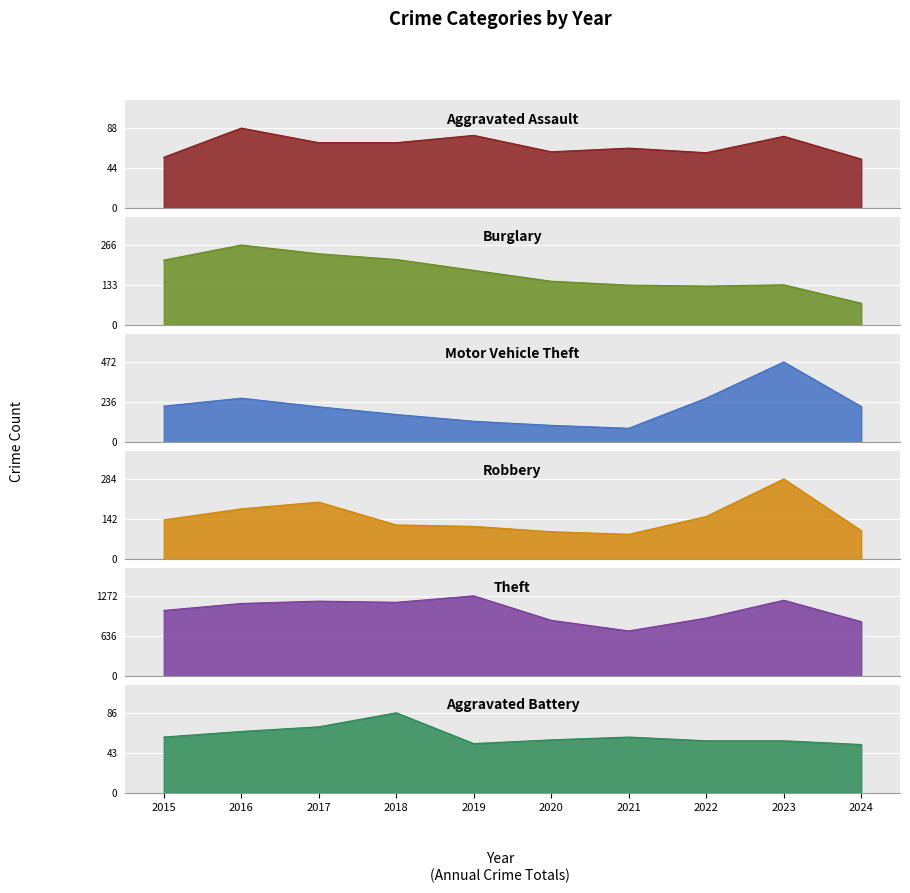

Where is the first local minimum for Robbery?

2021